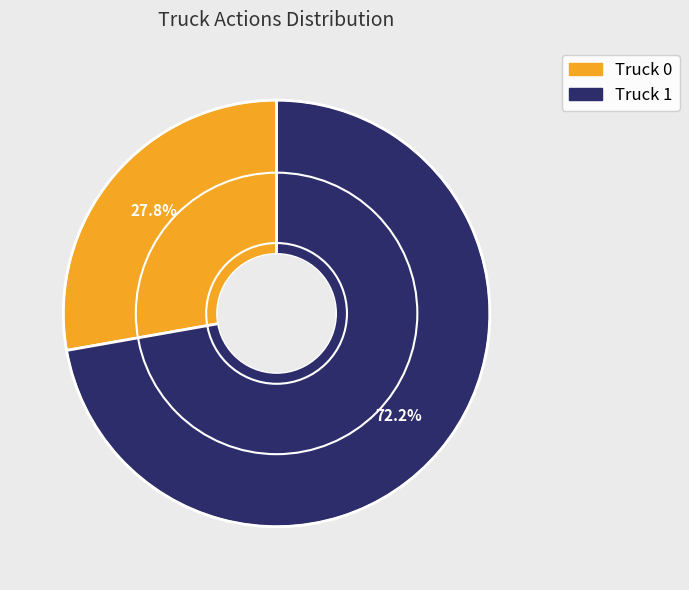

To the nearest percent, what is the average slice percentage?

50%